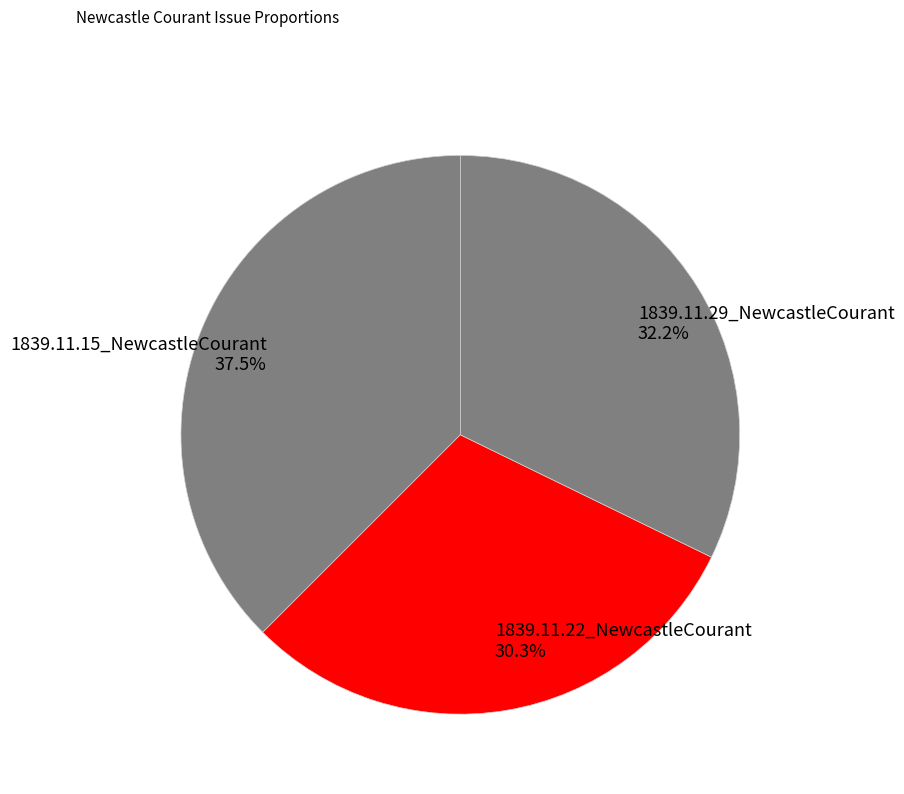

What is the smallest slice in the pie chart?

1839.11.22_NewcastleCourant